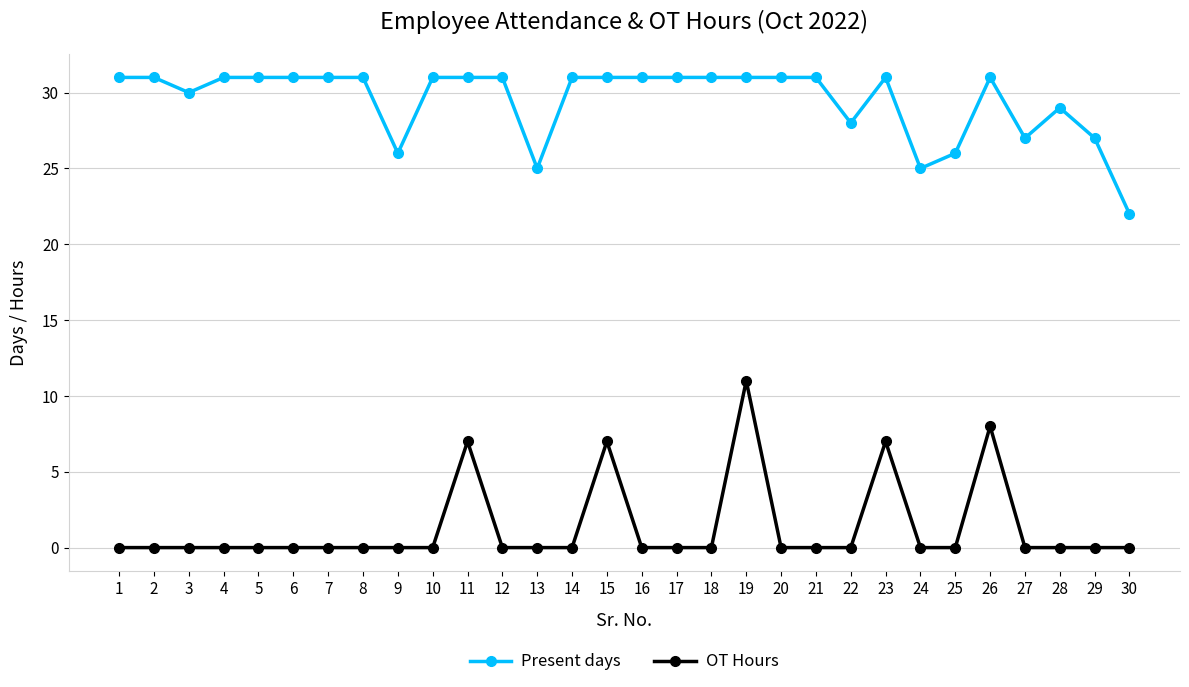

What is the greatest value displayed?

31